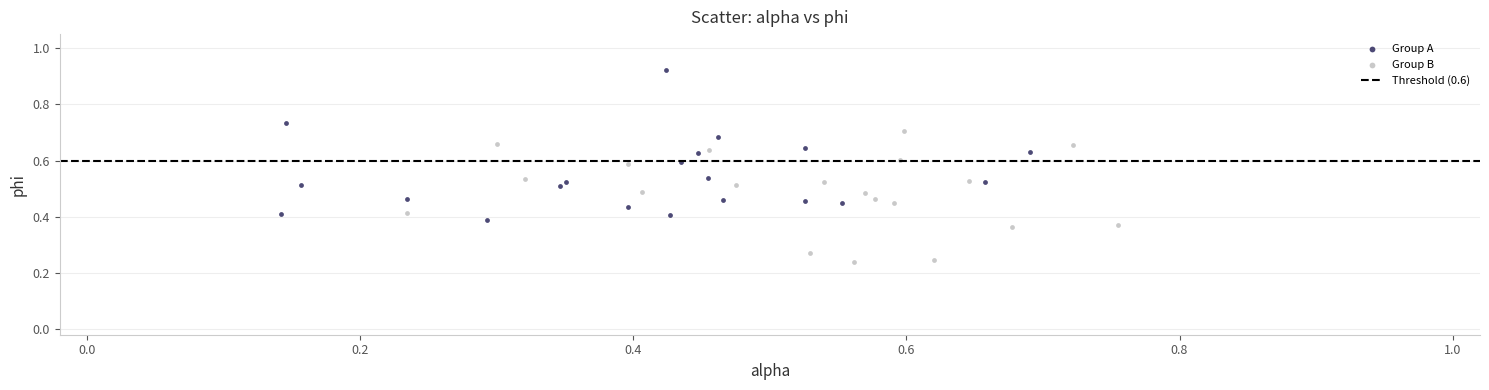

Which series contains the lowest Y value?

Group B